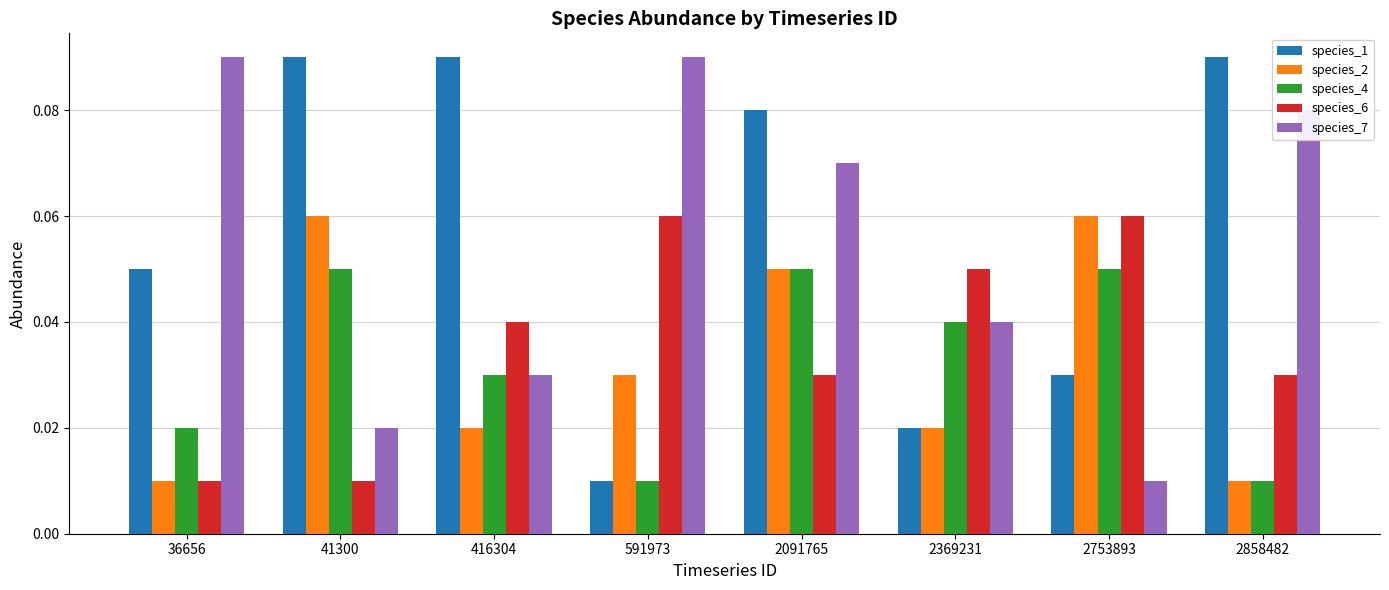

The value of species_1 at 41300 is 0.2. True or false?

False